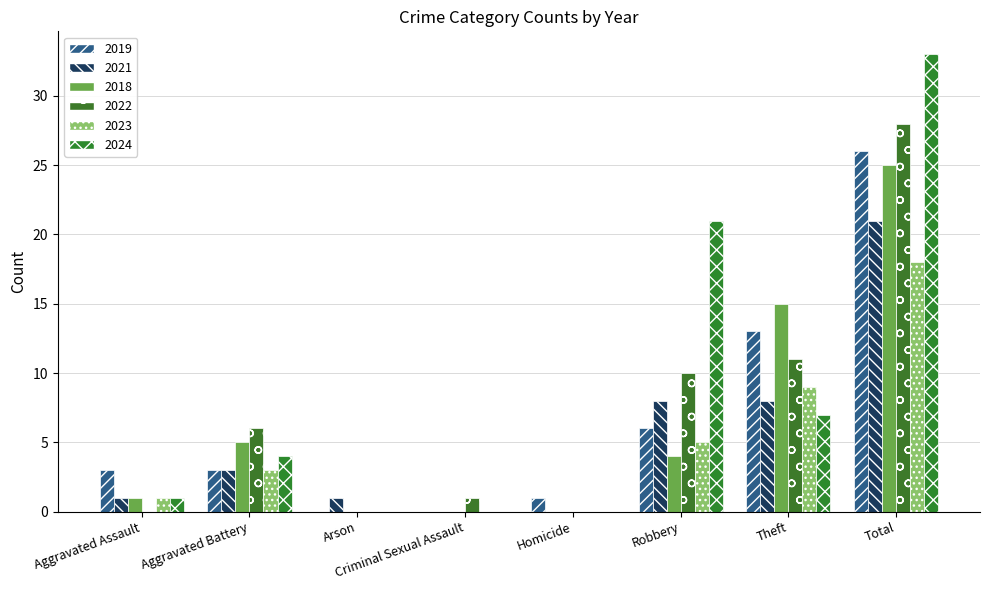

The 2022 series shows 1 at Criminal Sexual Assault. True or false?

True